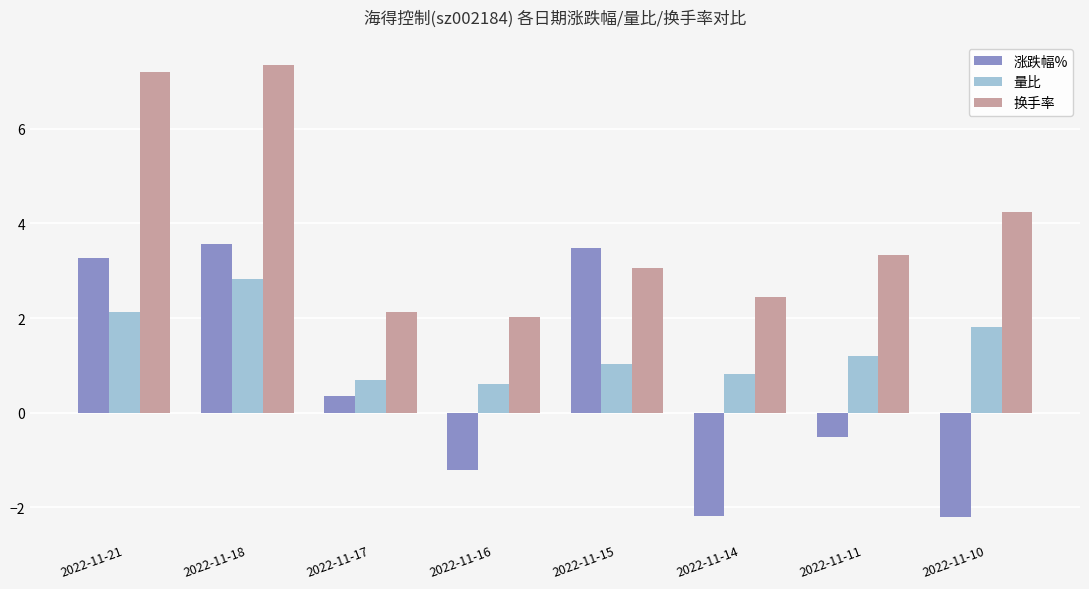

How many values in the 换手率 series exceed 3?

5